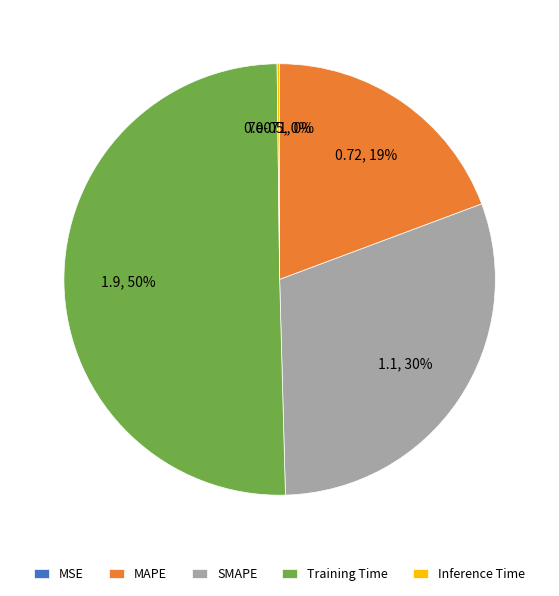

Combined, do MAPE and Training Time account for over 50%?

Yes